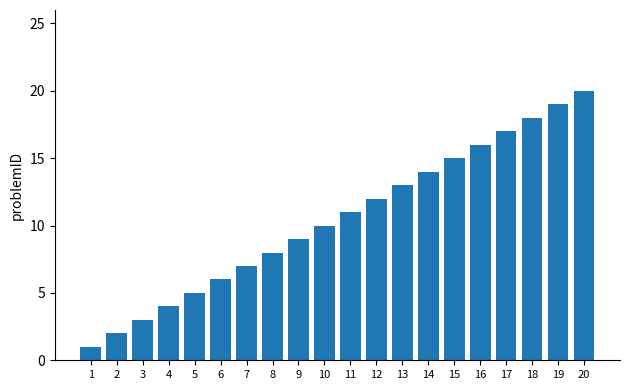

What is the smallest value displayed?

1